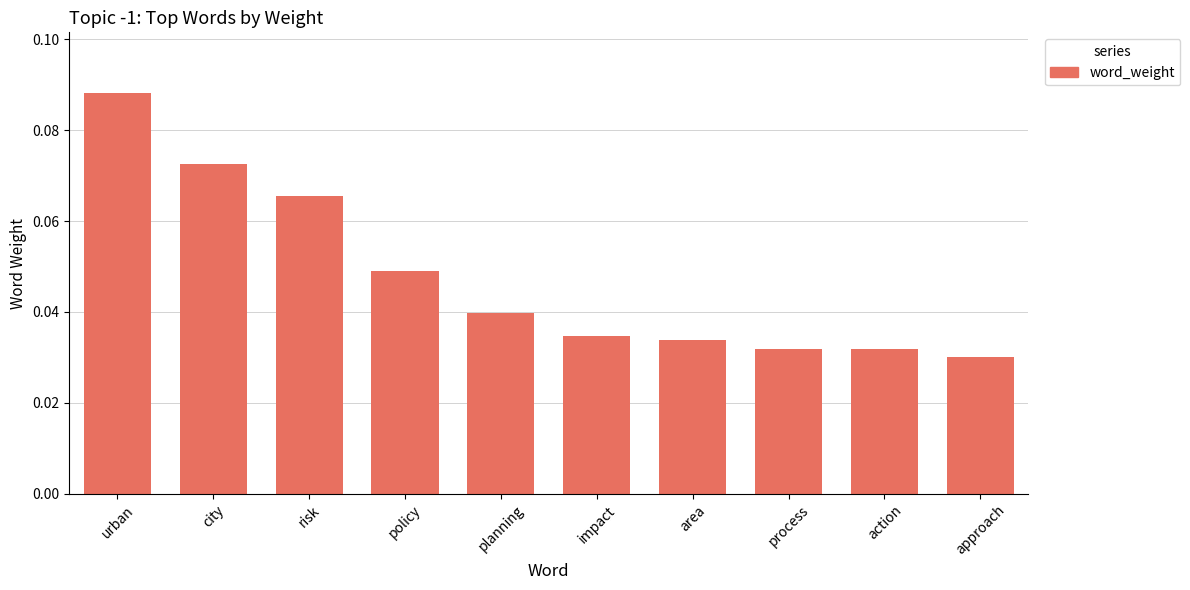

What position from the left is area?

7